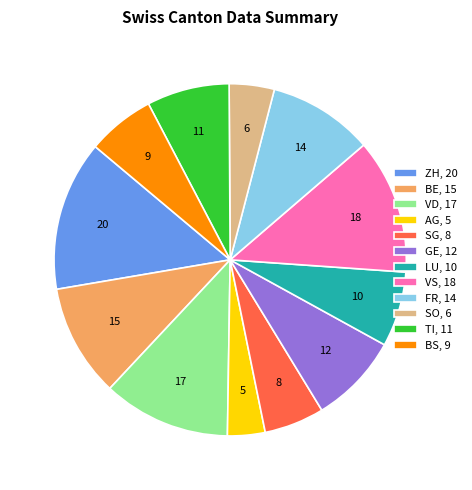

Is there any slice that represents more than half of the pie?

No